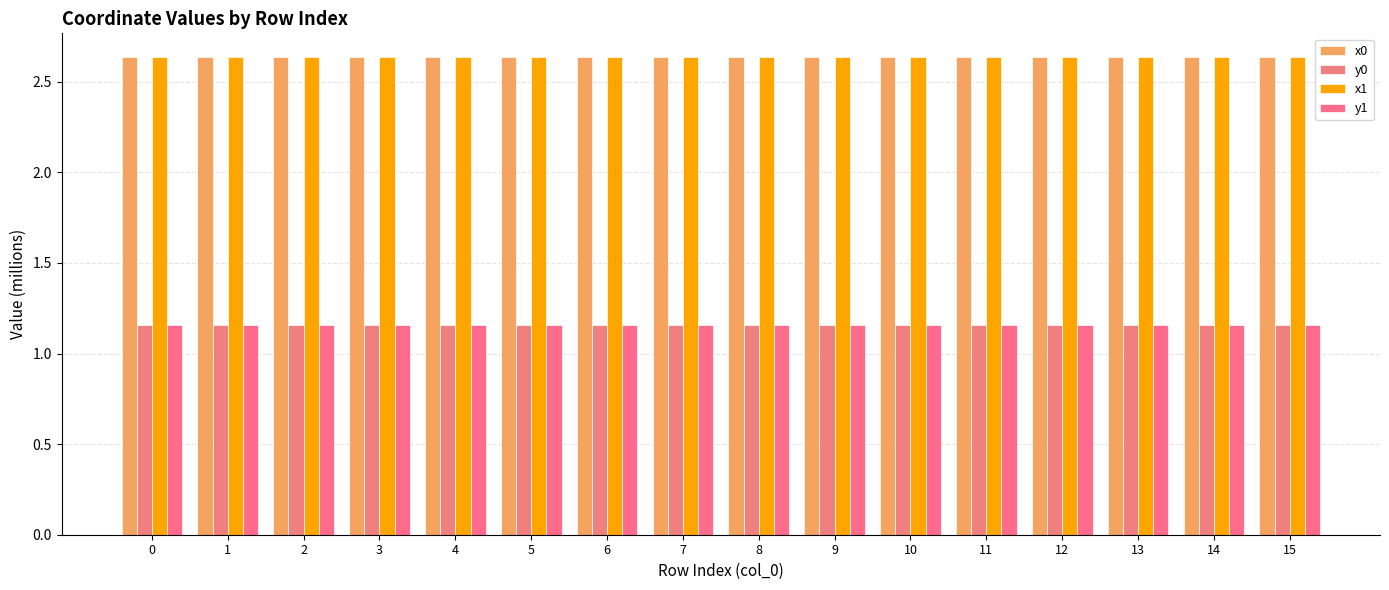

Does the chart contain stacked bars?

No